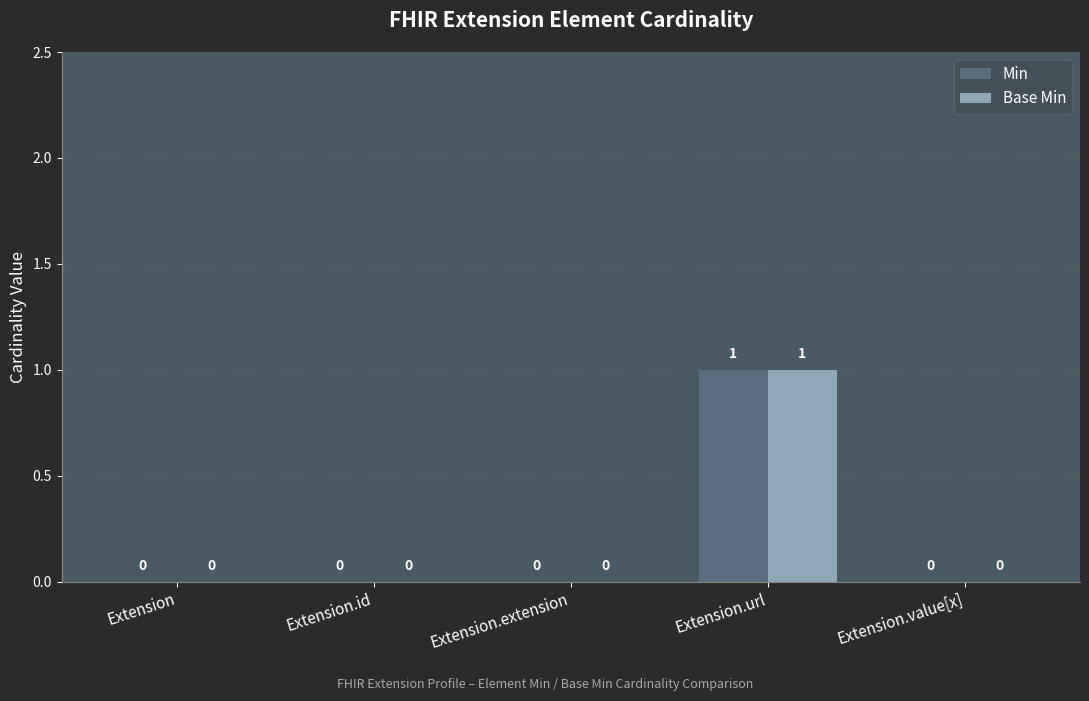

At which category is the sum across all series the highest?

Extension.url